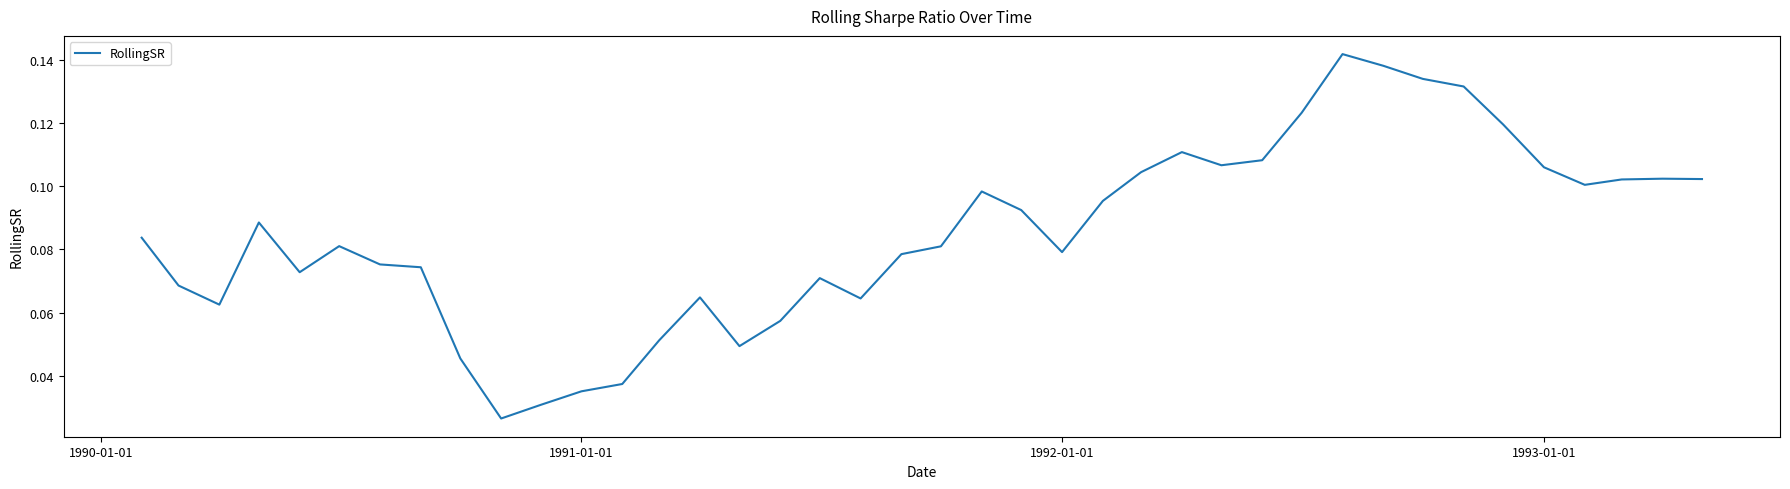

Does the chart have visible grid lines?

No